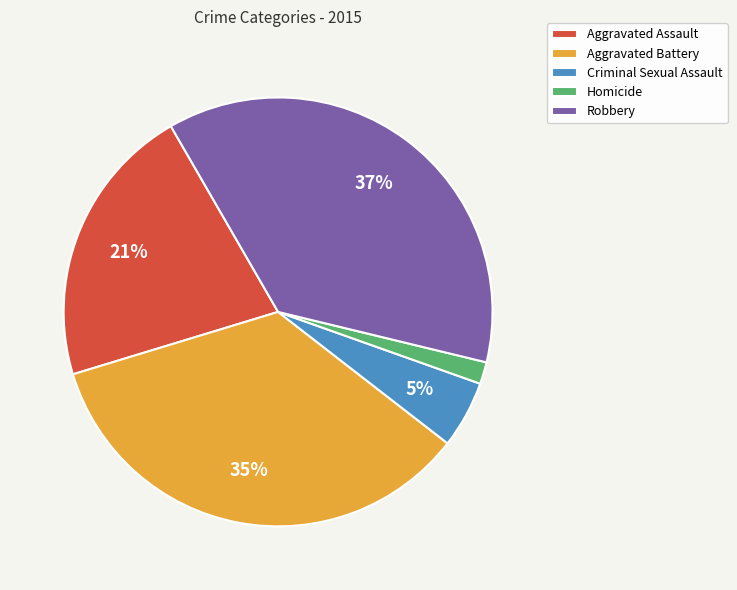

To the nearest percent, what portion does Aggravated Assault represent?

21%